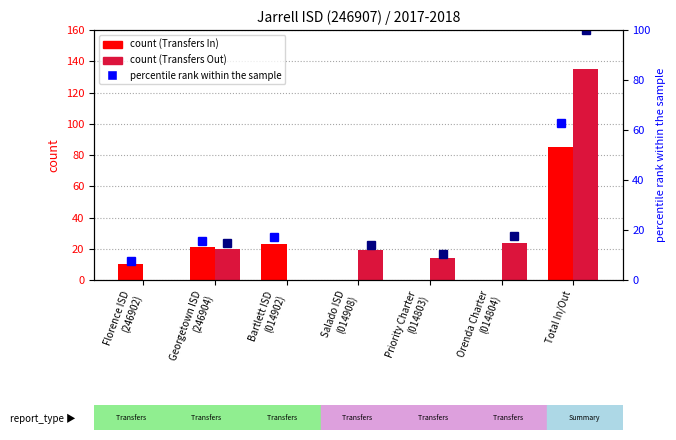

Which series has the largest range (max minus min)?

Transfers Out